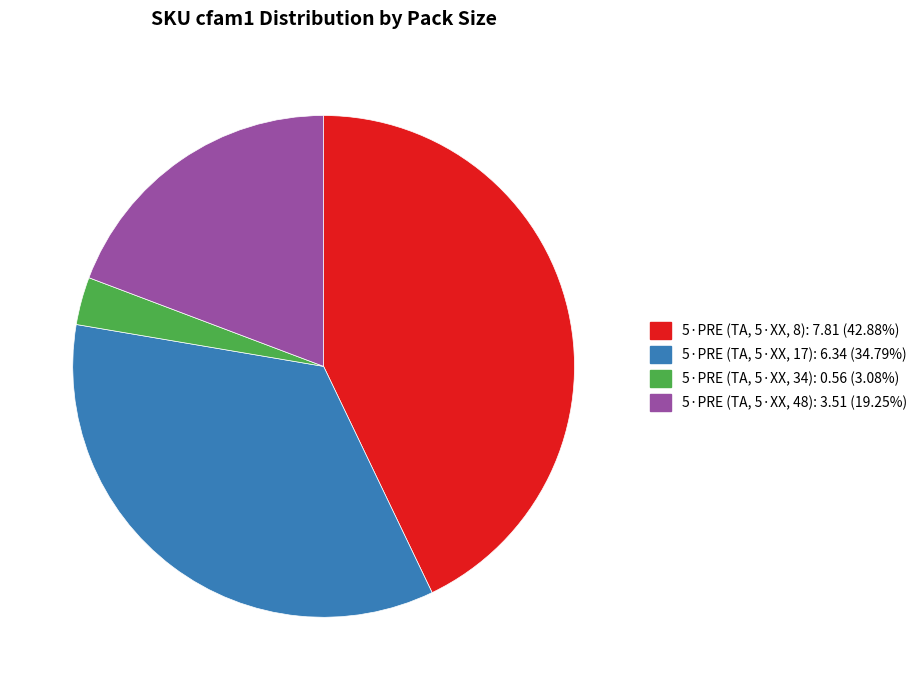

Does any single category account for the majority?

No